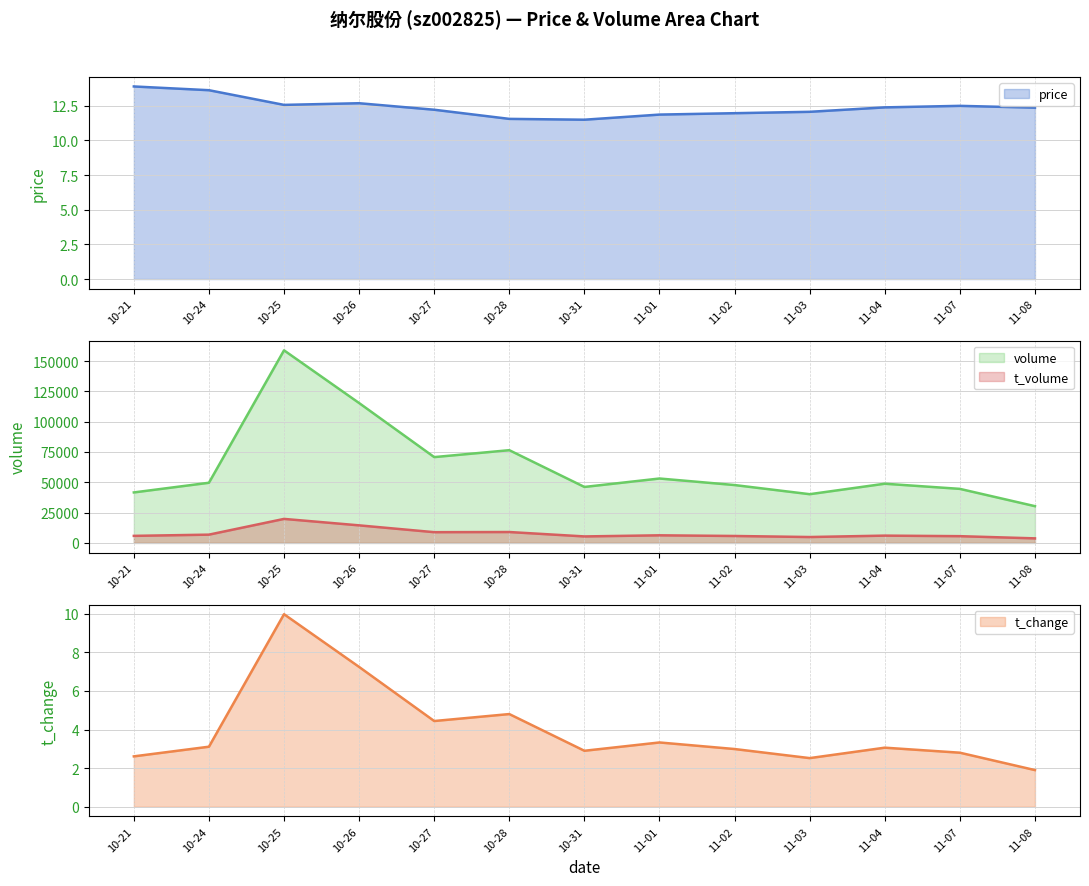

True or false: price has a value of 11.9 at 11-01.

True